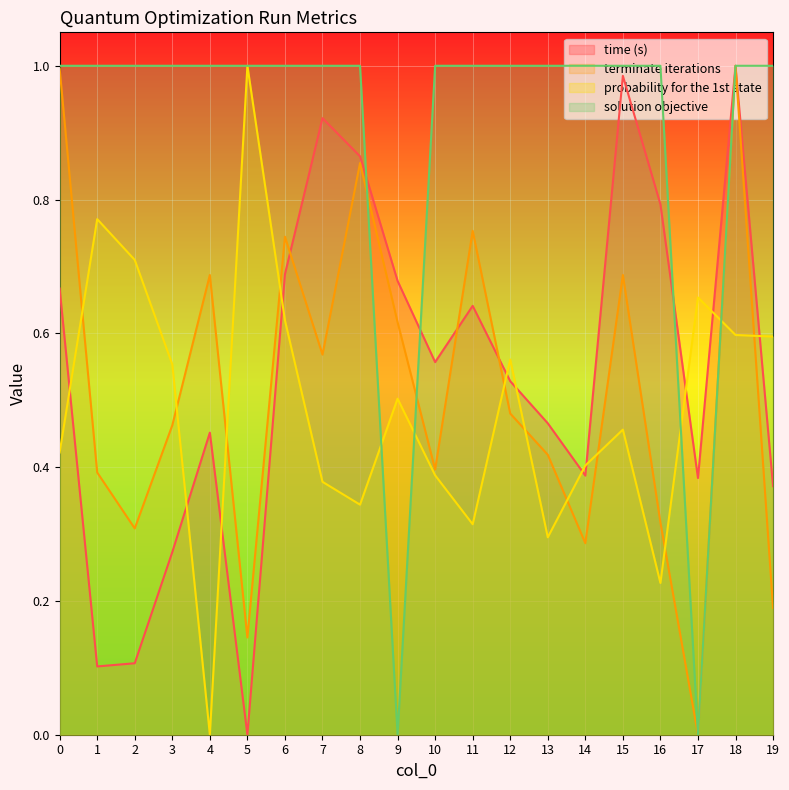

How many interior local valleys does the time (s) series have?

5